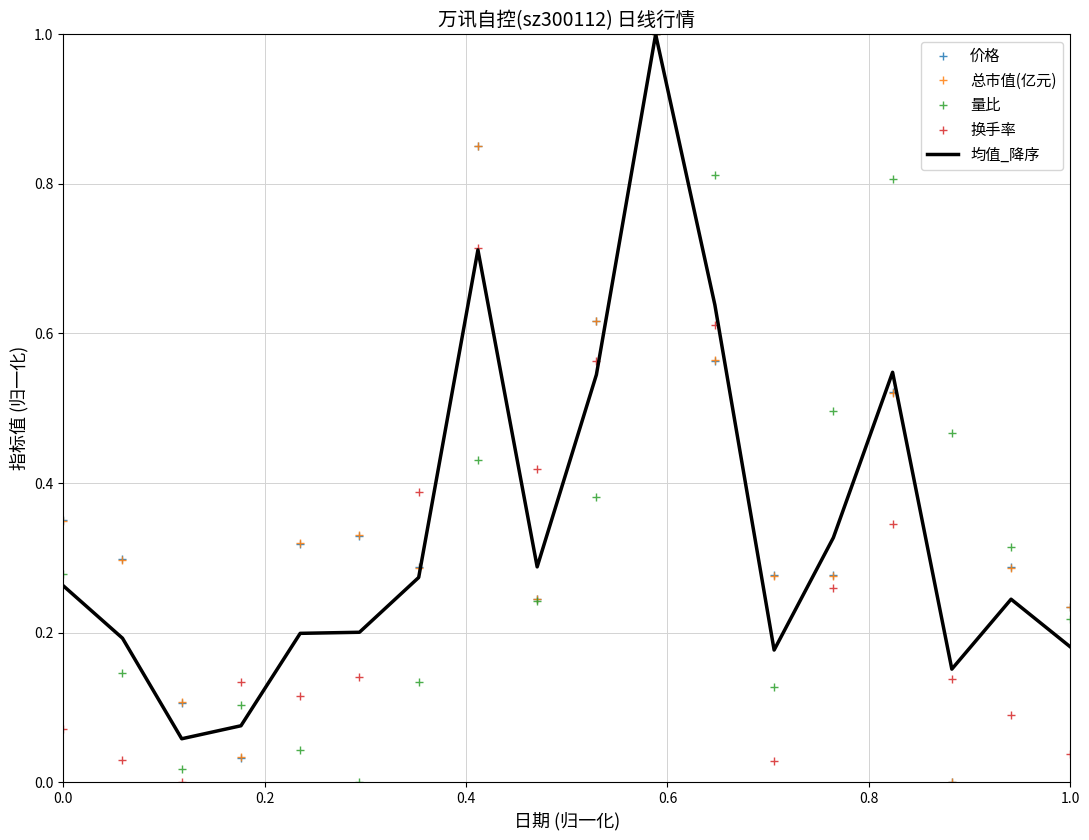

What is the maximum value for 均值_降序?

1.0